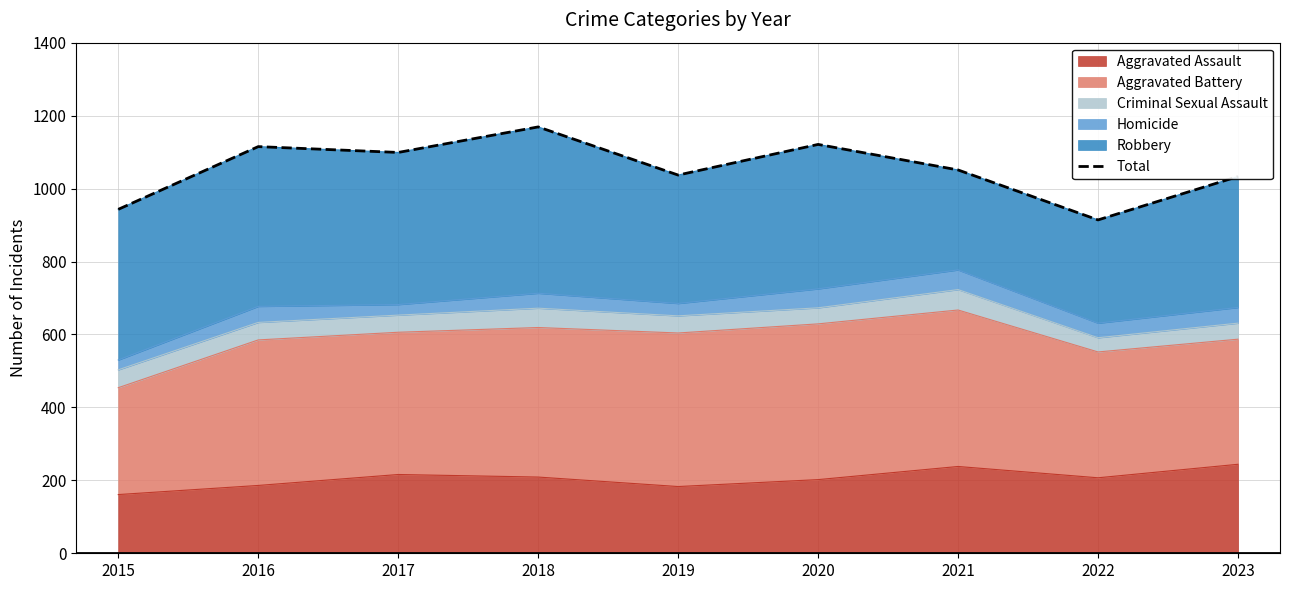

Reading left to right, transcribe all the data shown in this chart.

943	1115	1099	1169	1037	1121	1051	914	1033